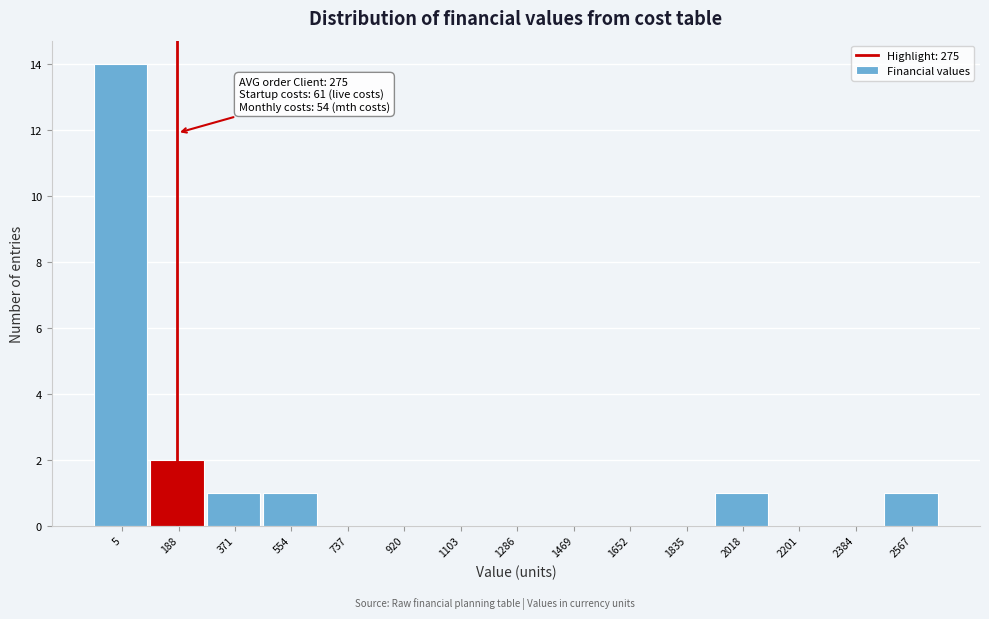

Reading left to right, extract all data points from this chart.

5=14	188=2	371=1	554=1	737=0	920=0	1103=0	1286=0	1469=0	1652=0	1835=0	2018=1	2201=0	2384=0	2567=1